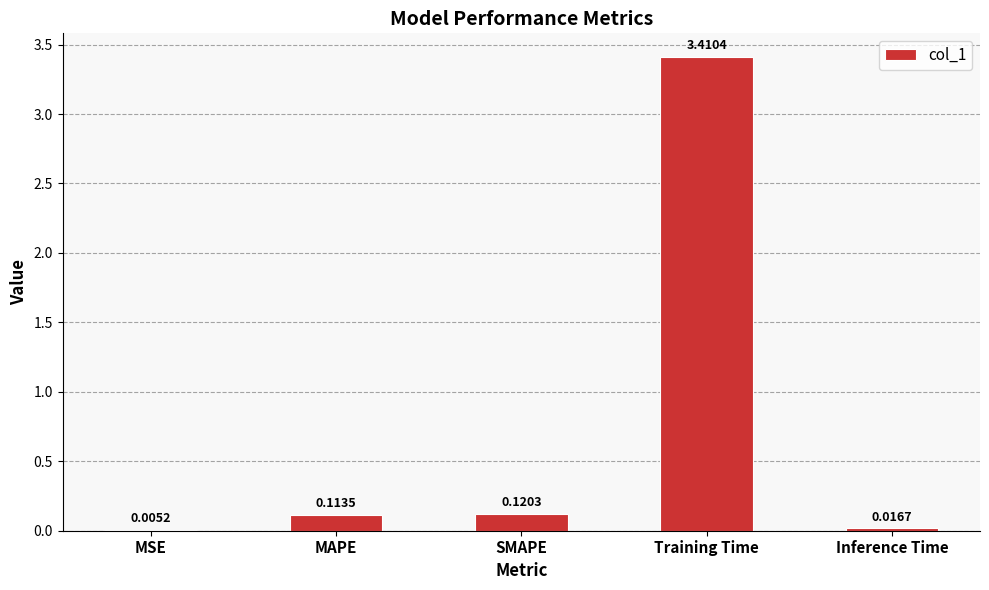

What is the sum of all values?

3.7